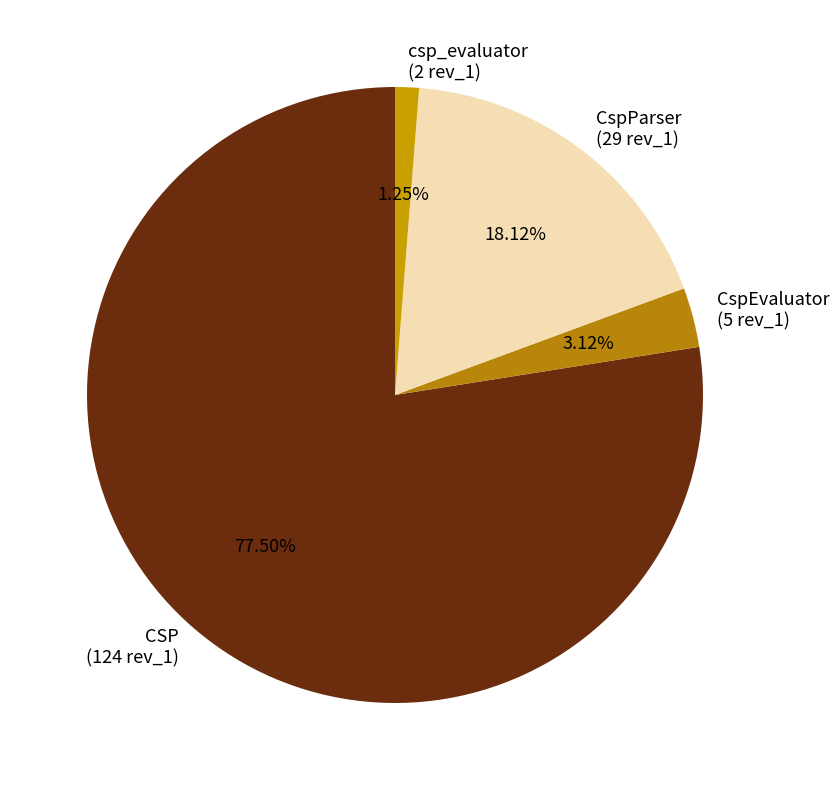

What is the smallest slice in the pie chart?

csp_evaluator